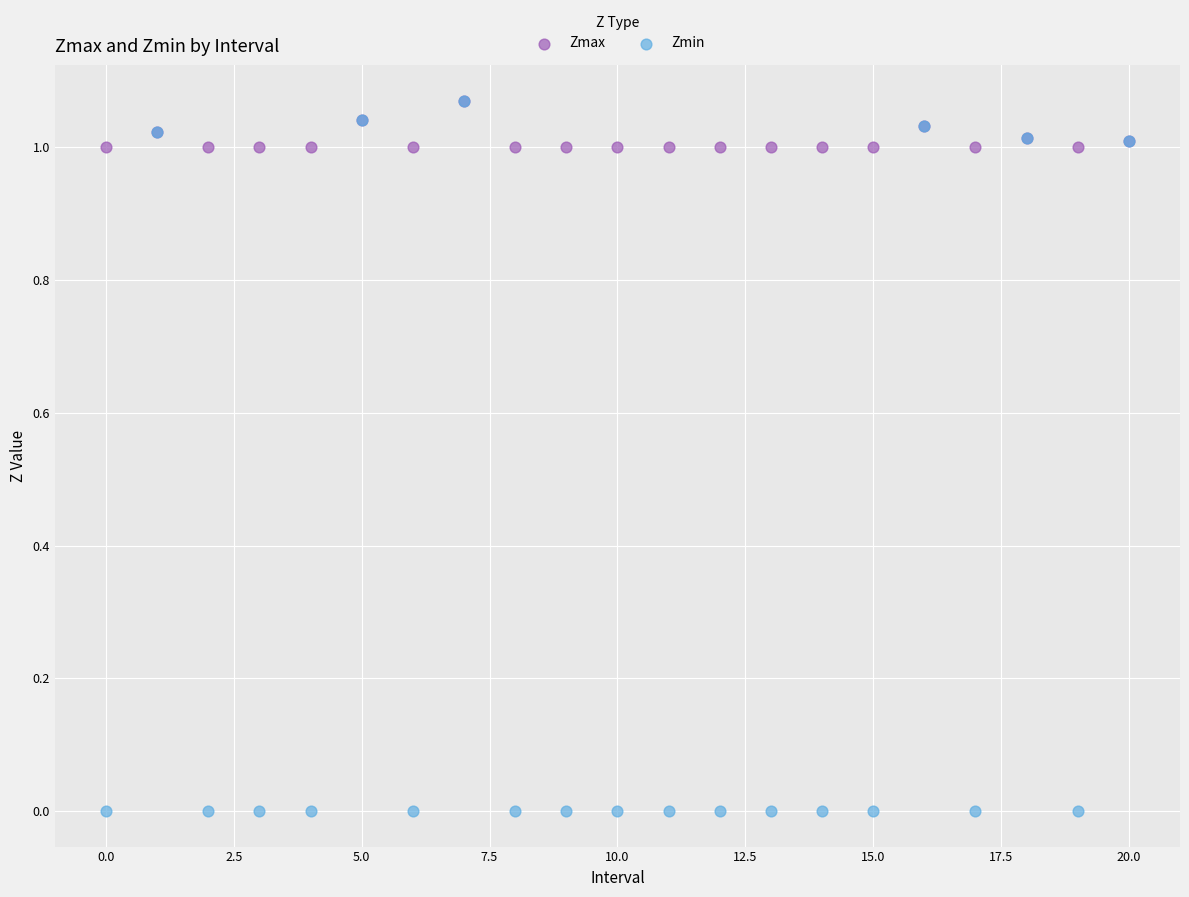

What are all the series names shown in the legend?

Zmax, Zmin